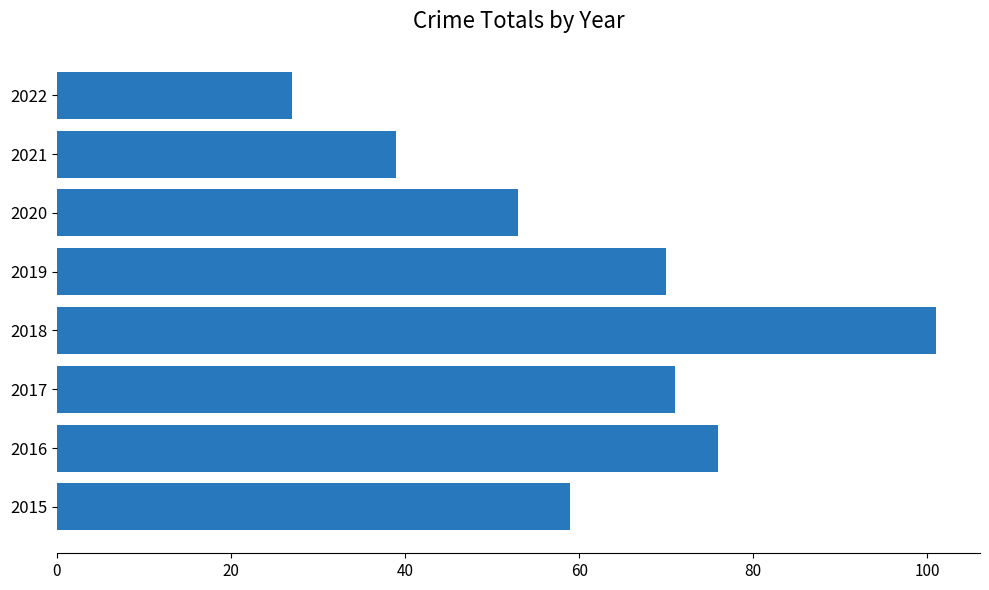

What is the ratio of the value at 2017 to the value at 2016?

0.9